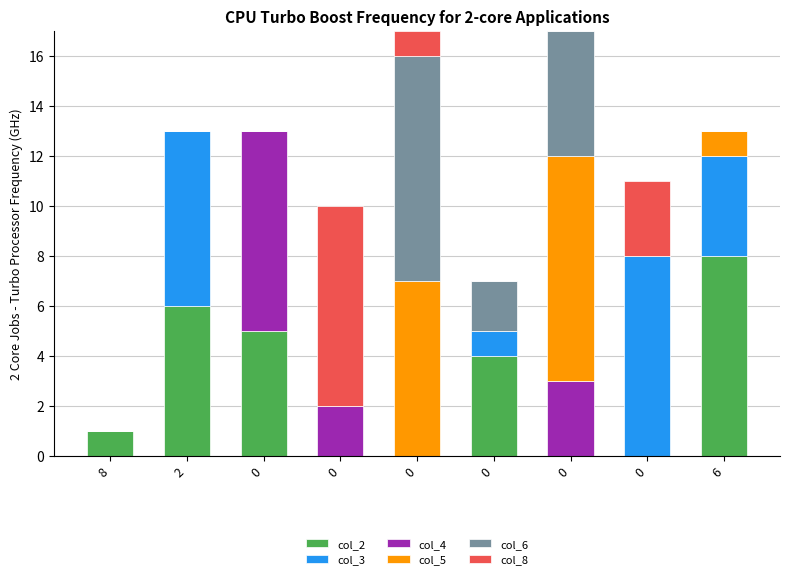

What is the difference between the col_5 values at 0 and 6?

6